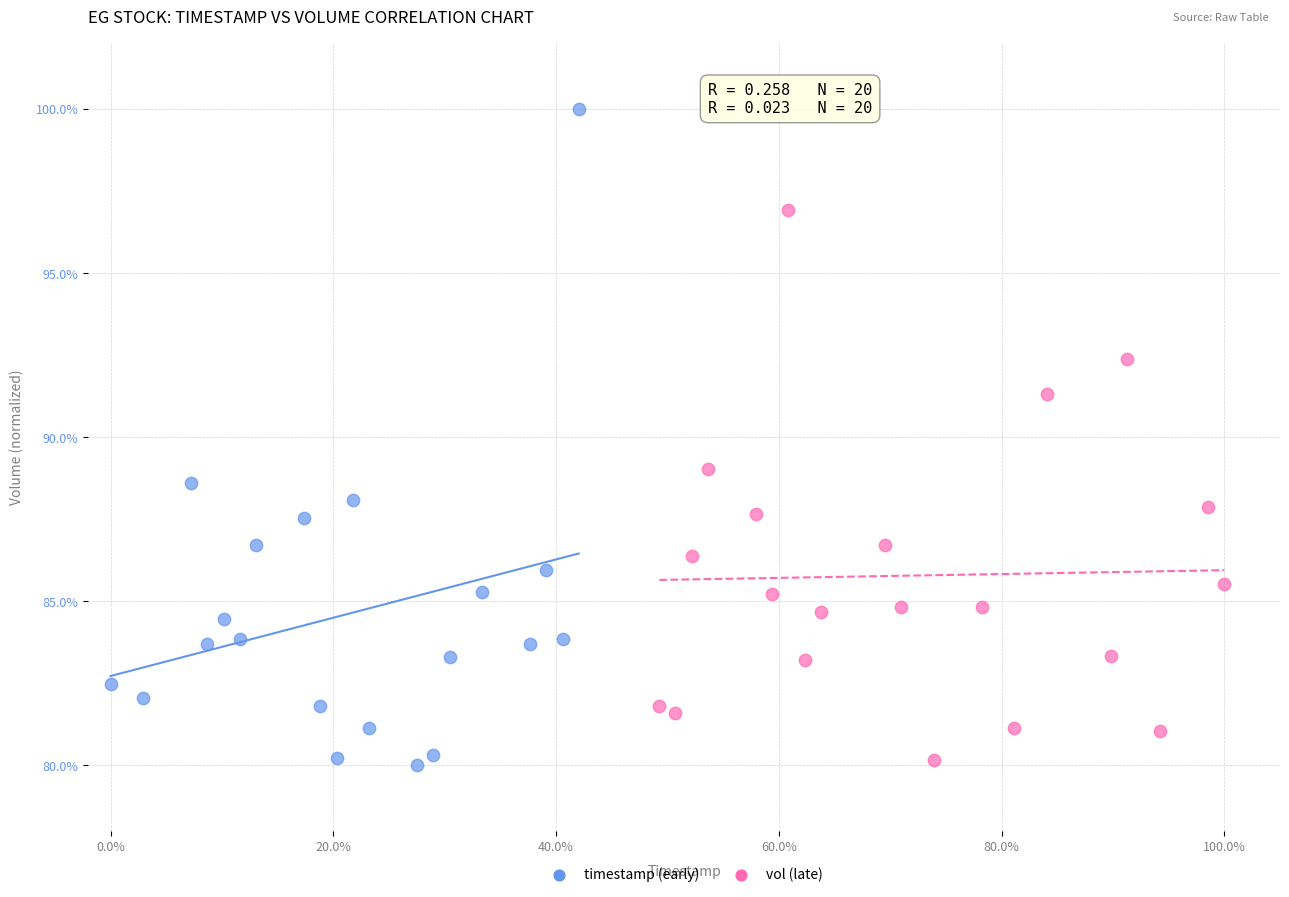

Which series has the widest spread of Y values?

timestamp (early)